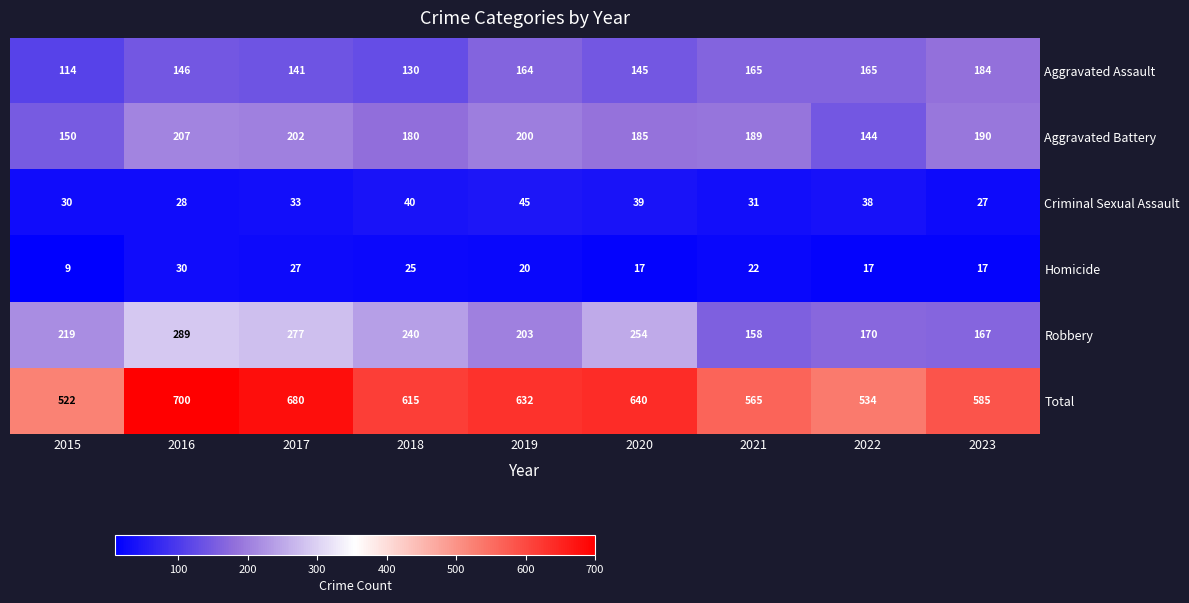

What is the total value across all series at 2017?

1360